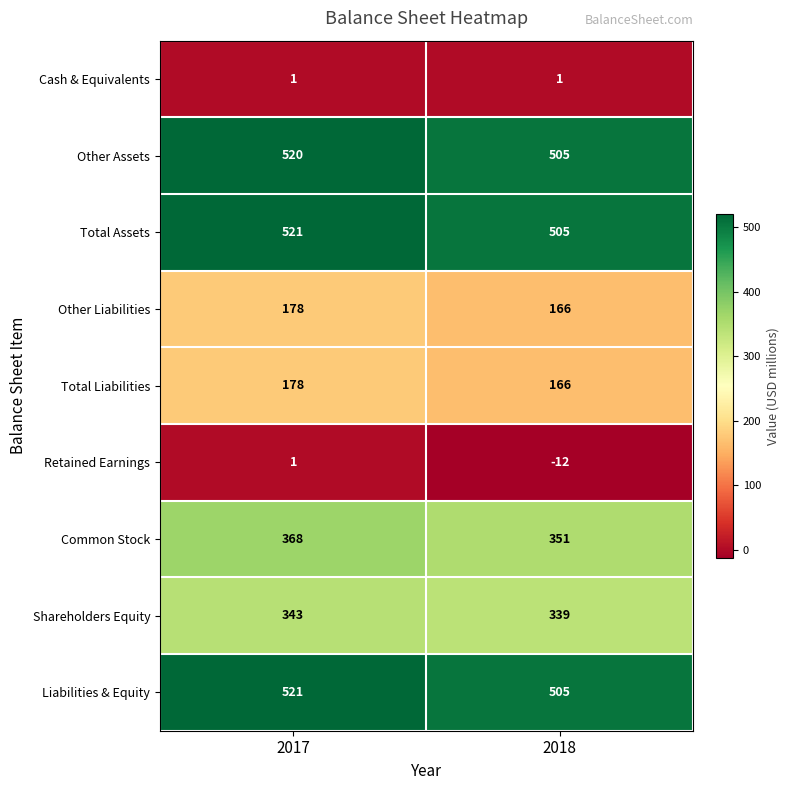

What is the sum of the Liabilities & Equity values at 2017 and 2018?

1026